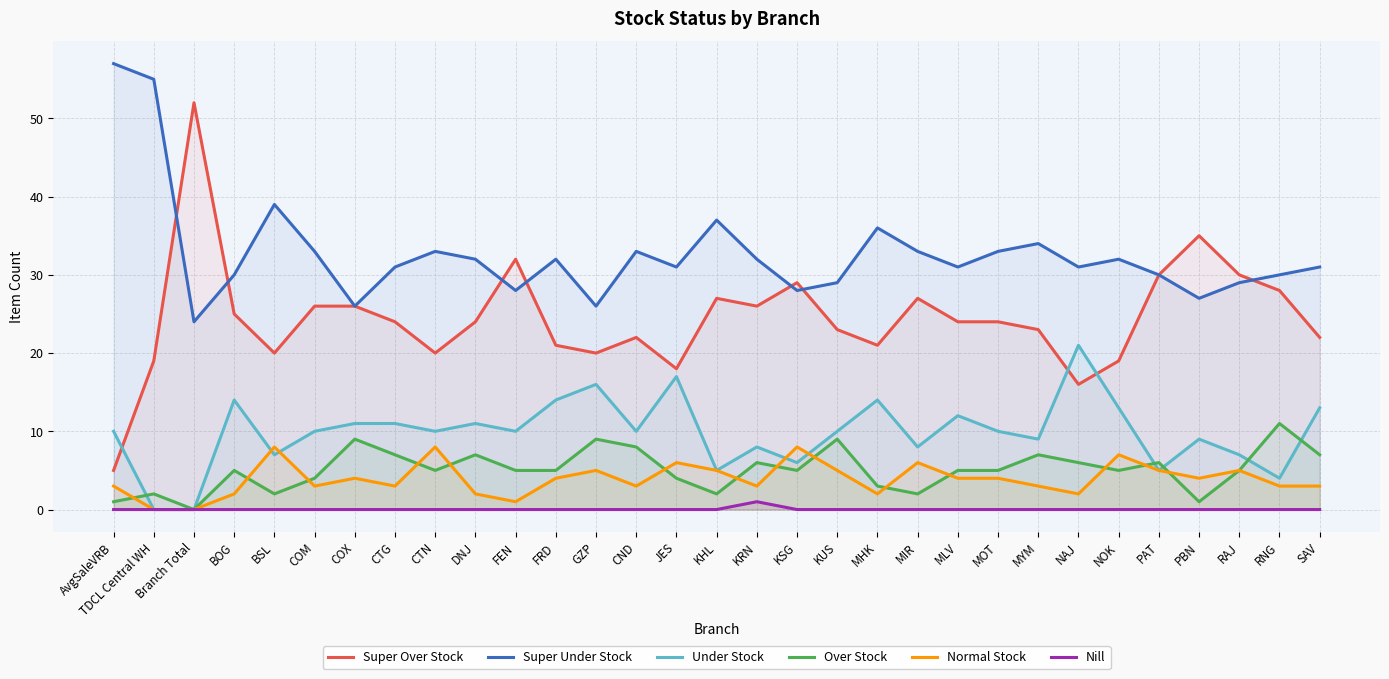

Which series has the largest range (max minus min)?

Super Over Stock